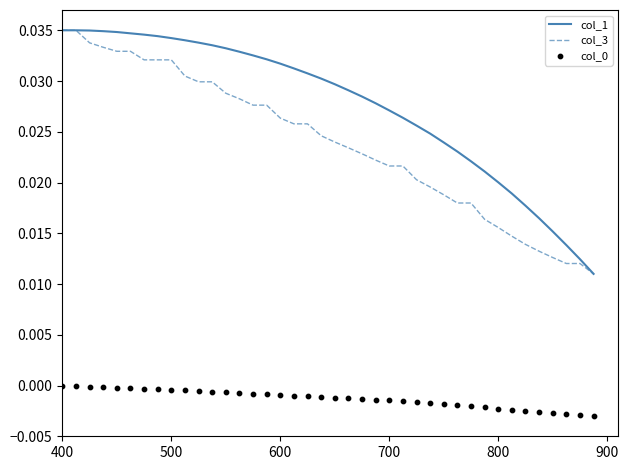

Which series has the largest total across all categories?

col_1